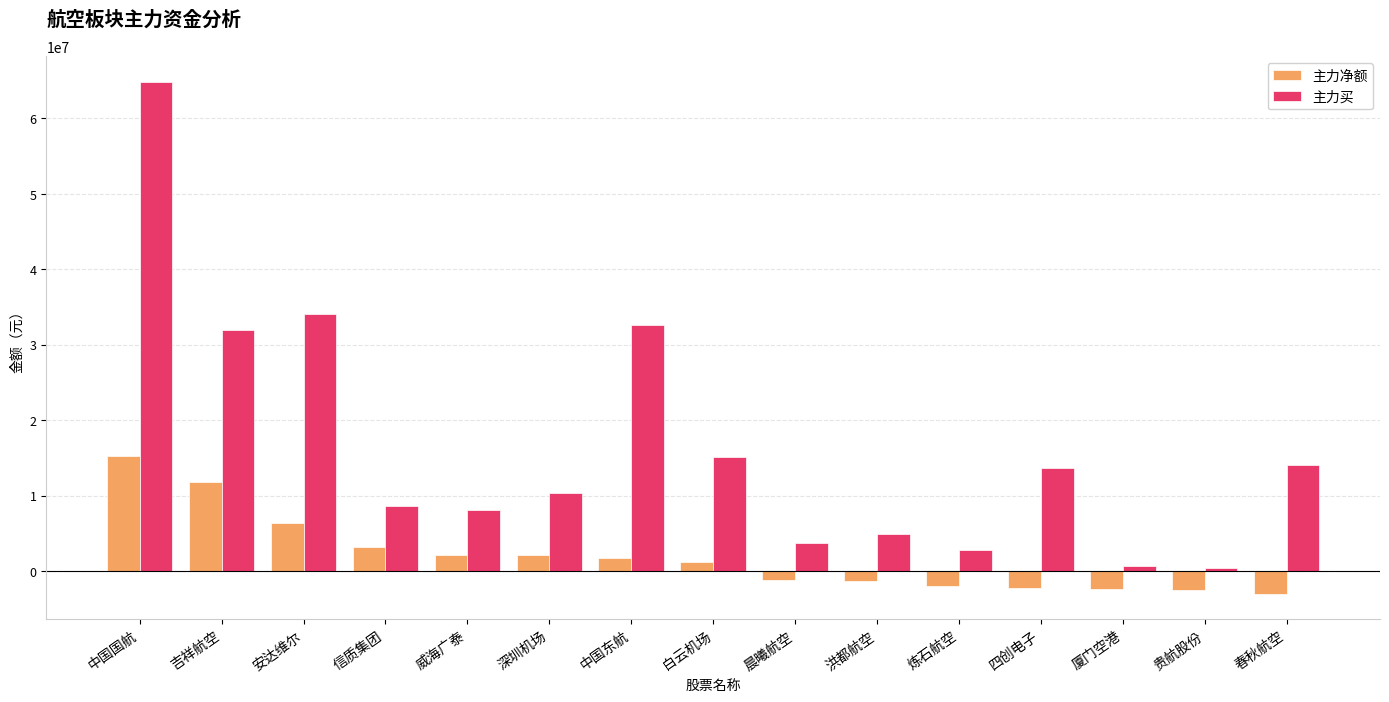

Which series has the largest range (max minus min)?

主力买